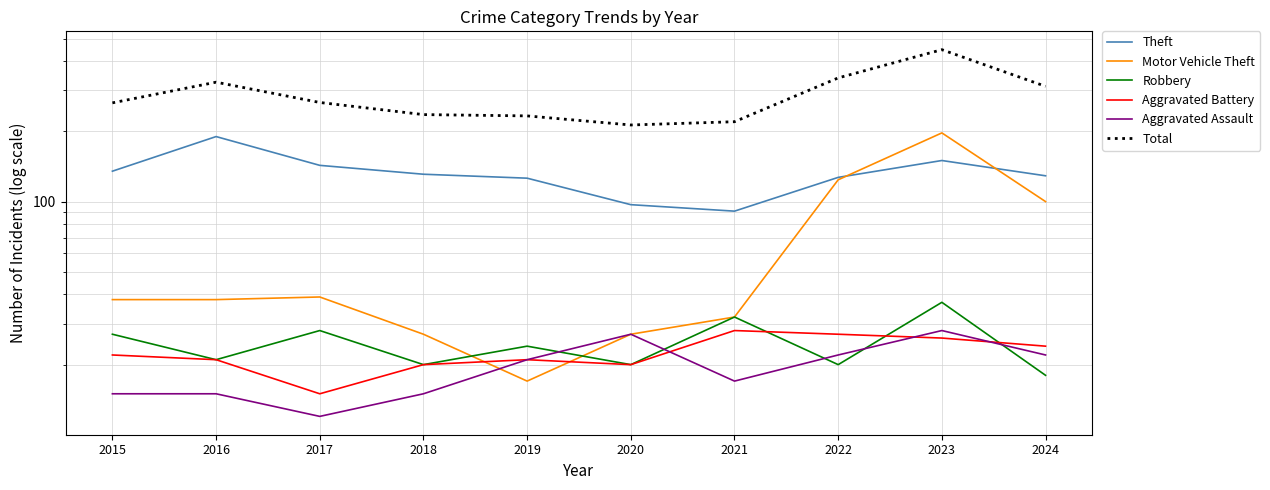

Where is Robbery nearest to the value 27?

2015